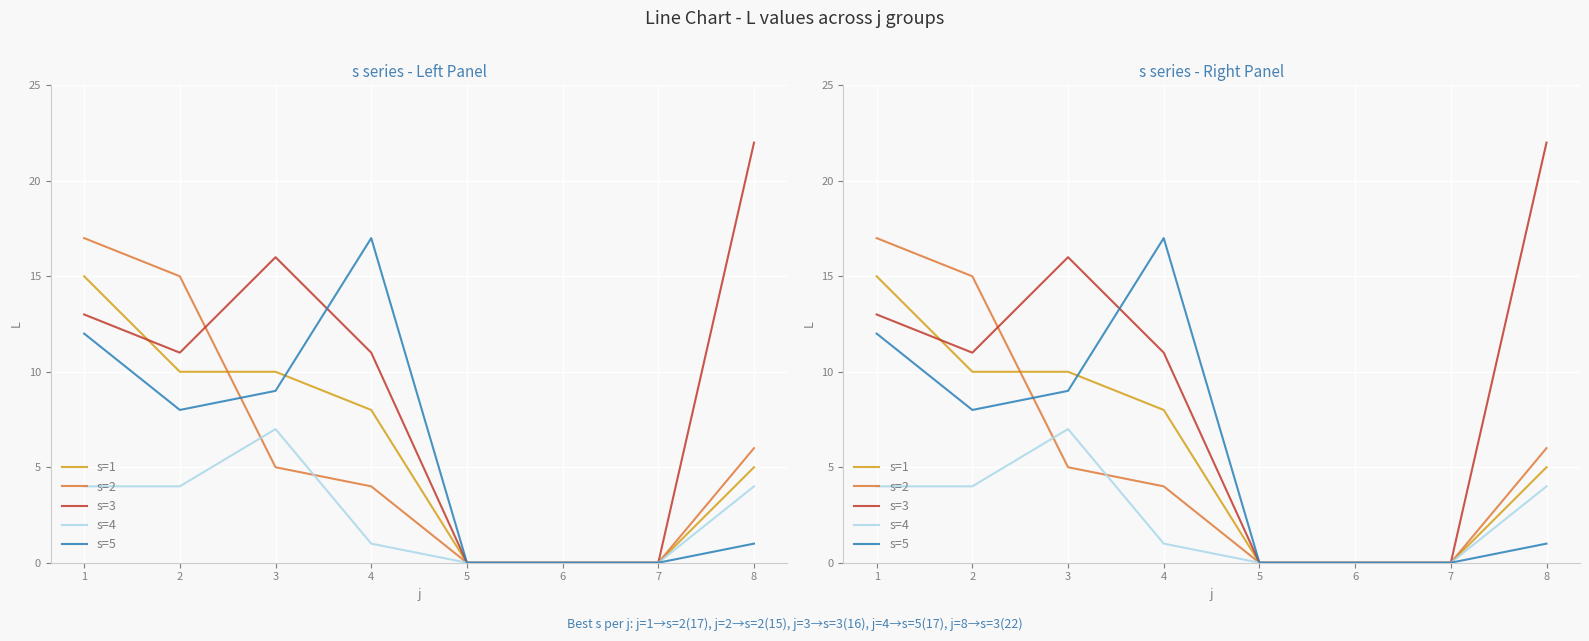

How many positive values does the s=3 series have?

5